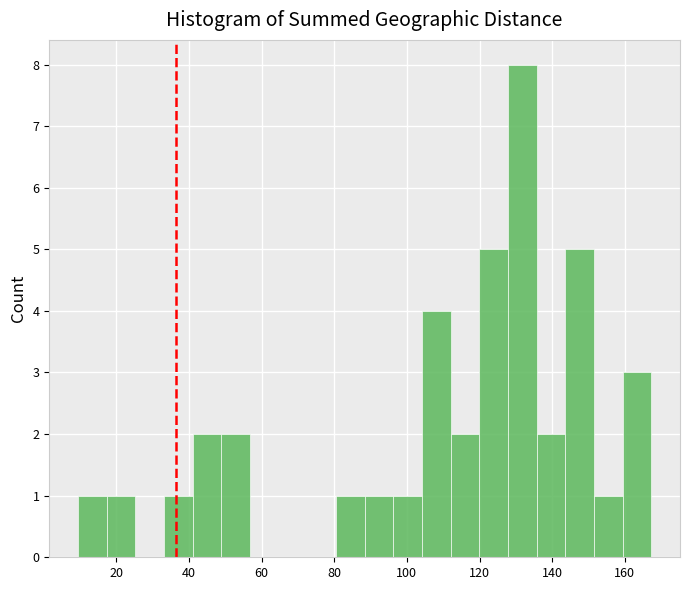

Around what value on the x-axis is the tallest bar? Give the approximate position of its centre, as read against the axis.

132